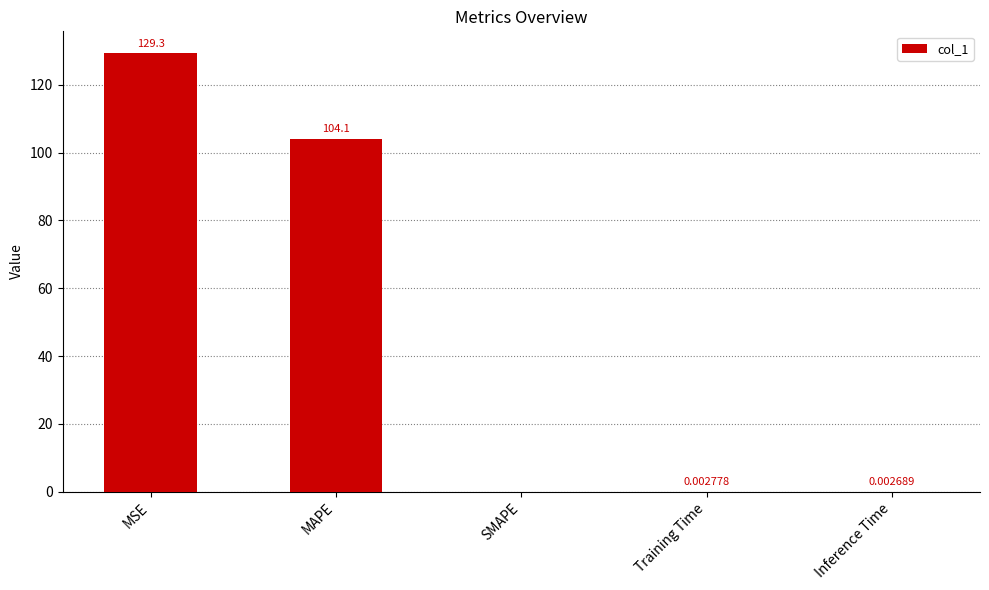

What is the change in value from MAPE to Inference Time?

-104.1